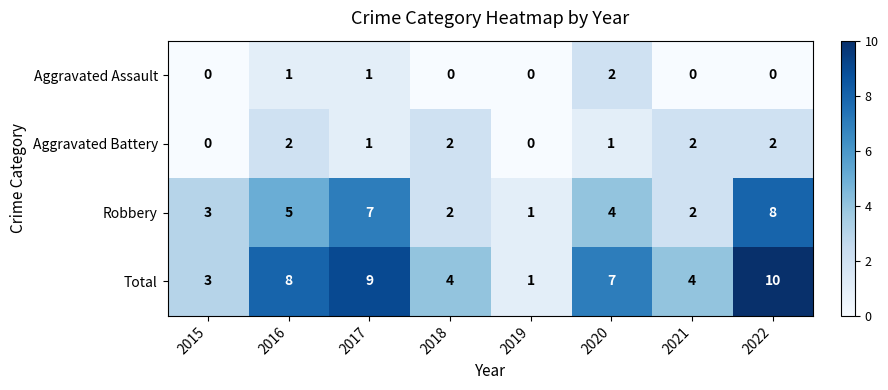

What is the sum of all Aggravated Battery values?

10